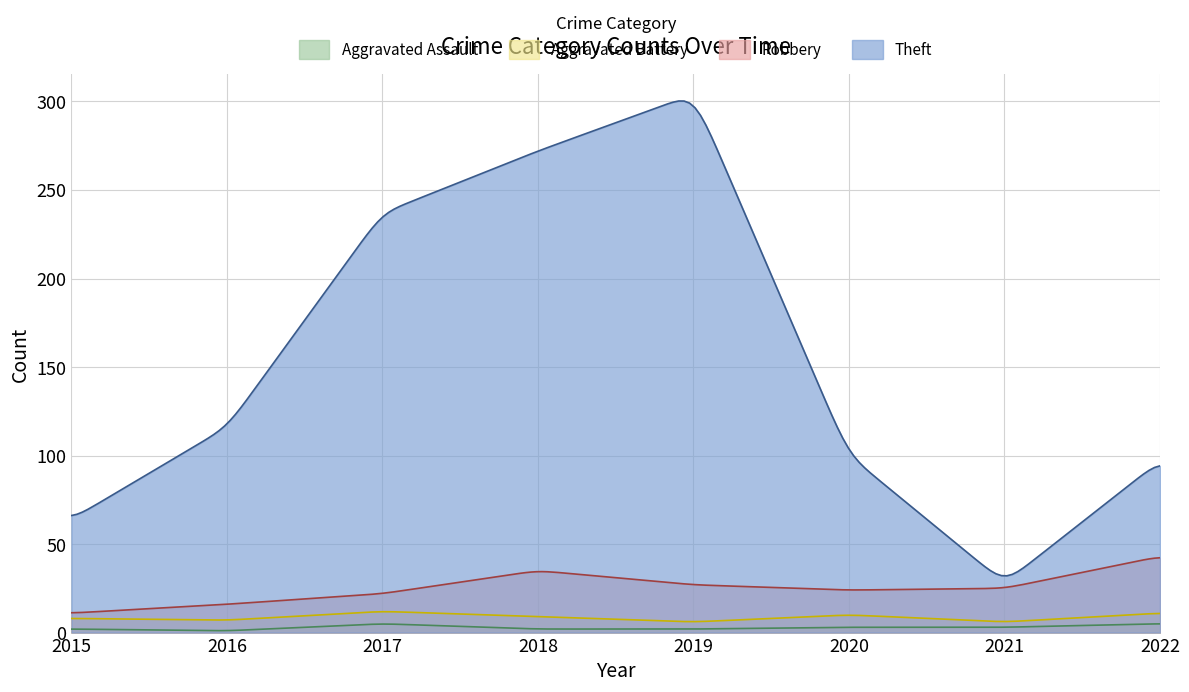

Is it true that Aggravated Assault equals 2 at 2016?

False